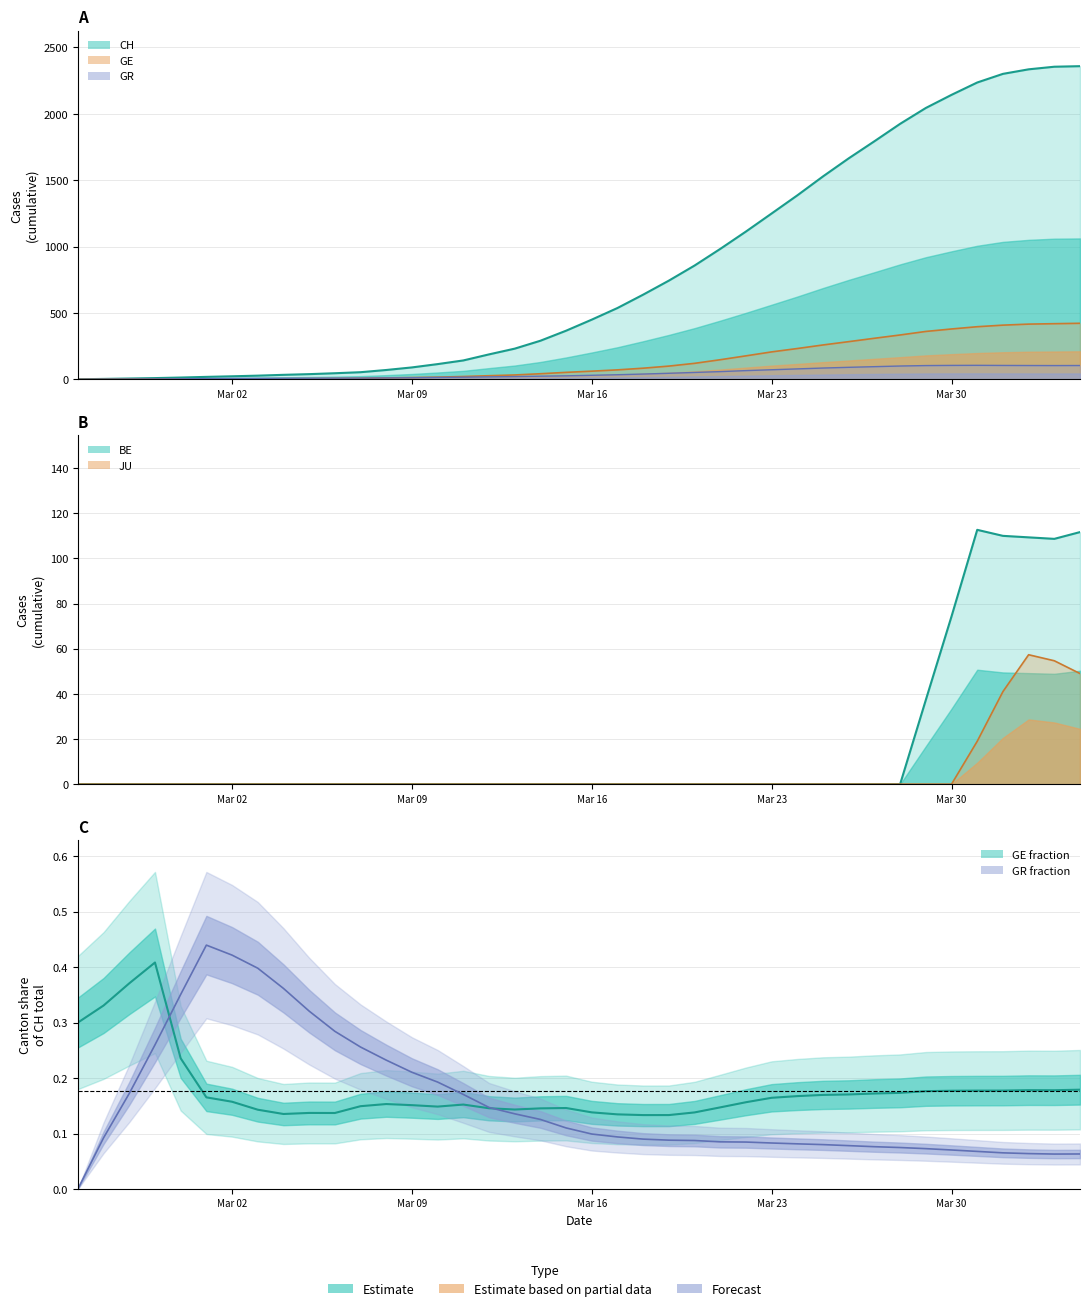

Does the chart have visible grid lines?

Yes